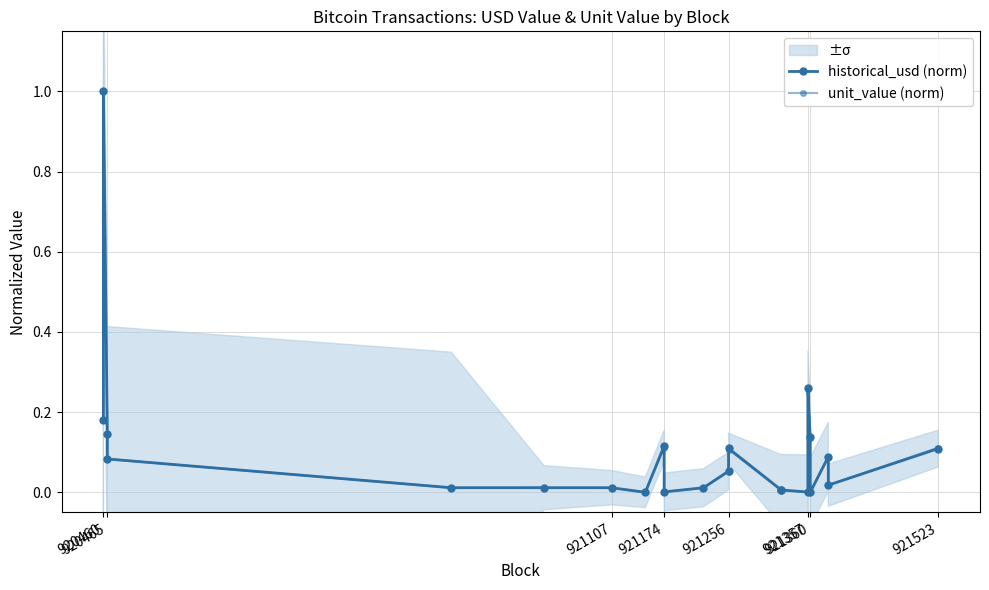

At how many categories does at least one series exceed 0?

22